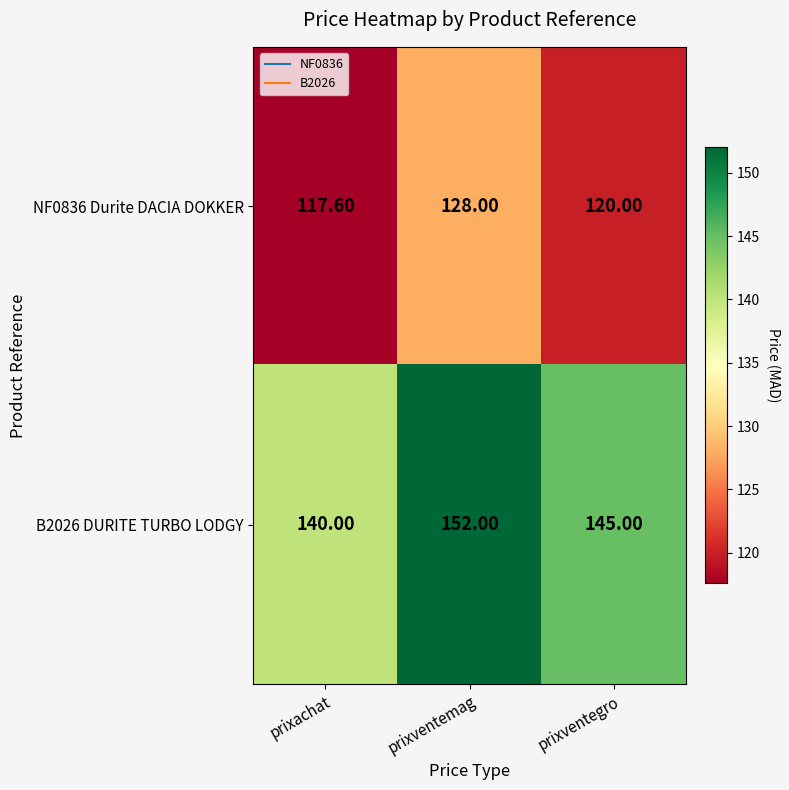

Count the number of categories in the chart.

3